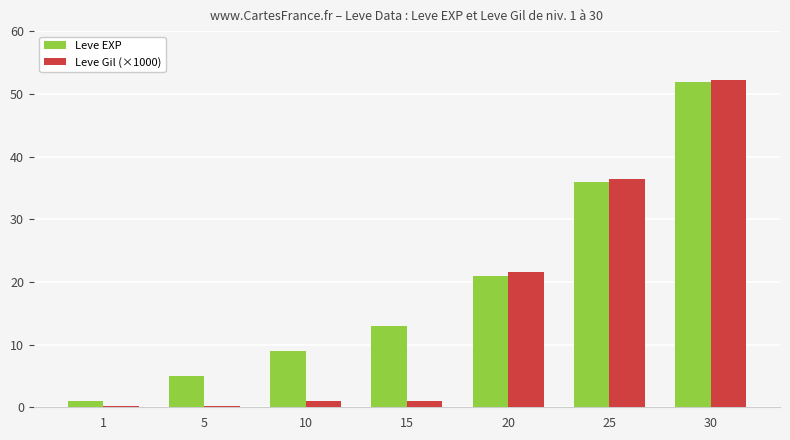

True or false: Leve EXP has a value of 6.2 at 10.

False